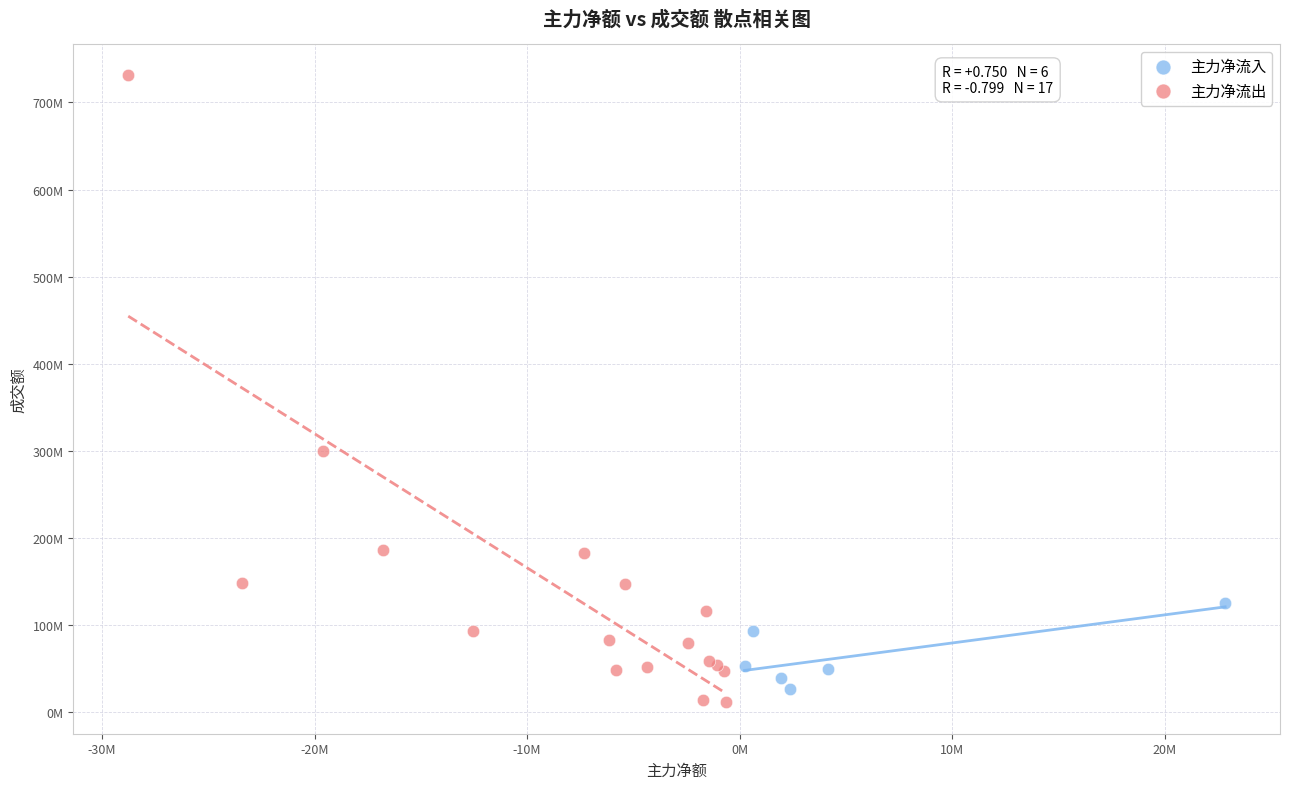

Which series contains the highest Y value?

主力净流出